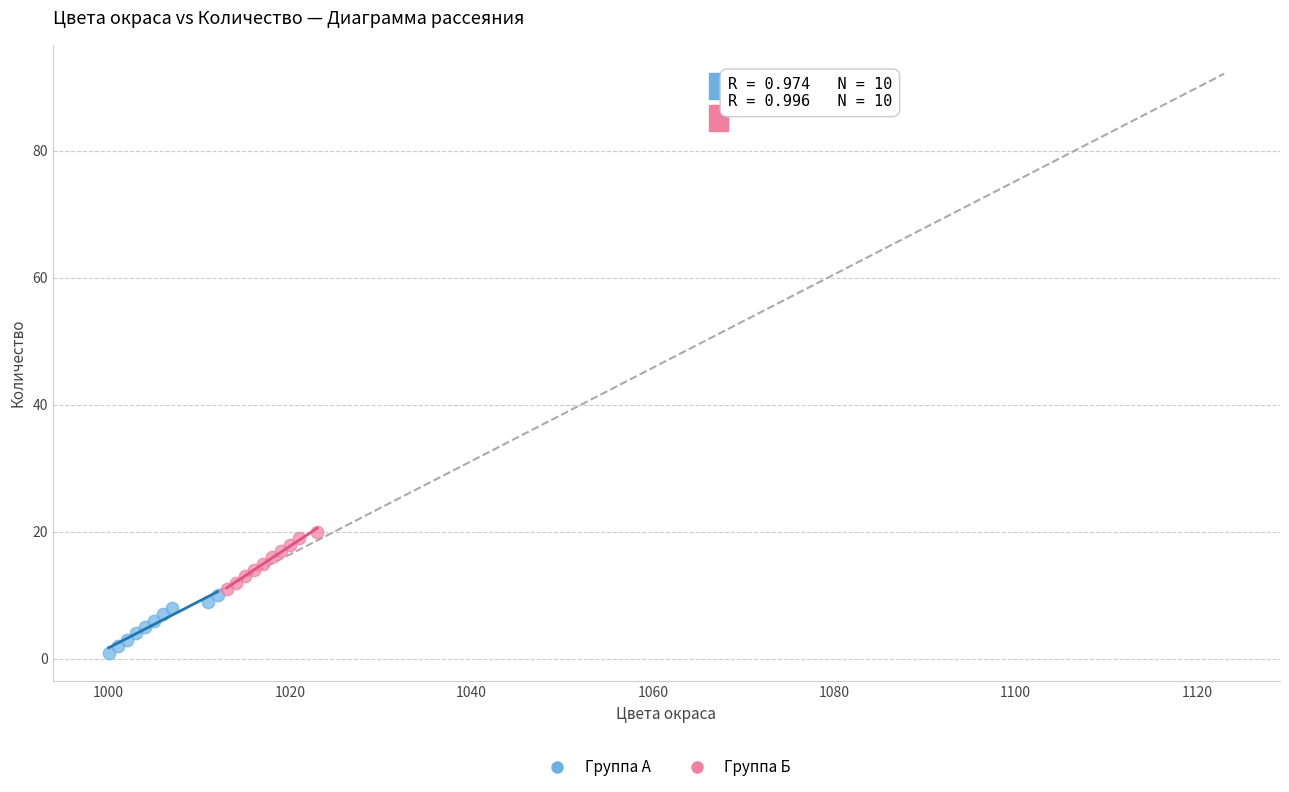

Which series contains the highest Y value?

Группа Б